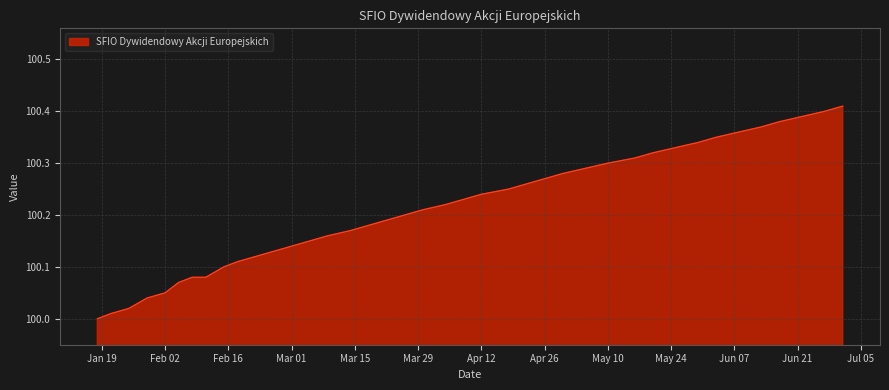

What is the difference between the maximum and minimum values?

0.4